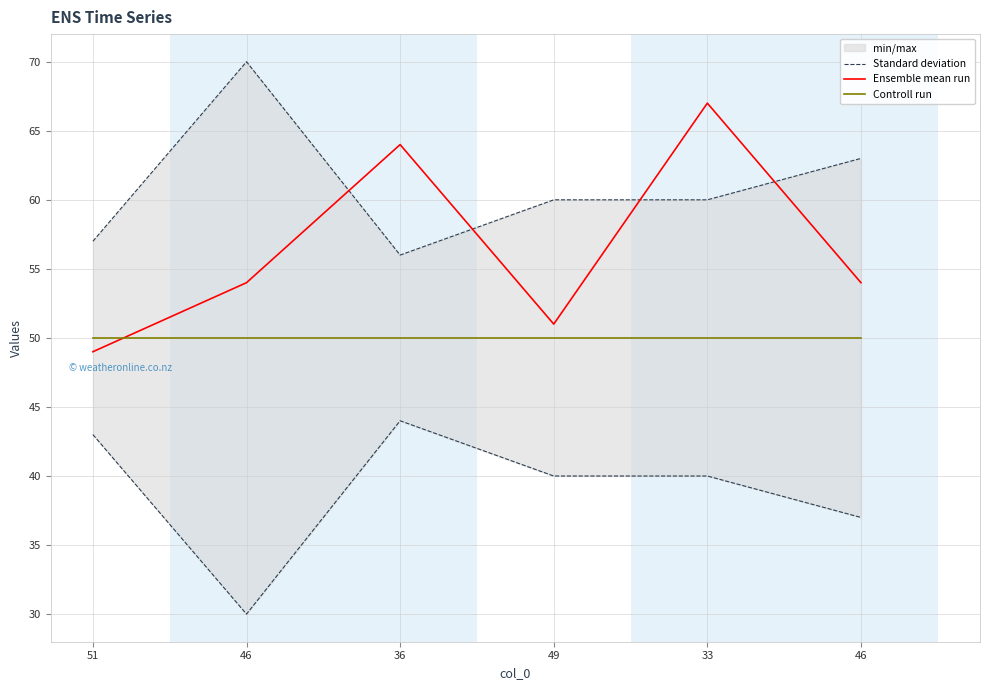

Does the chart display data point markers on the line(s)?

No